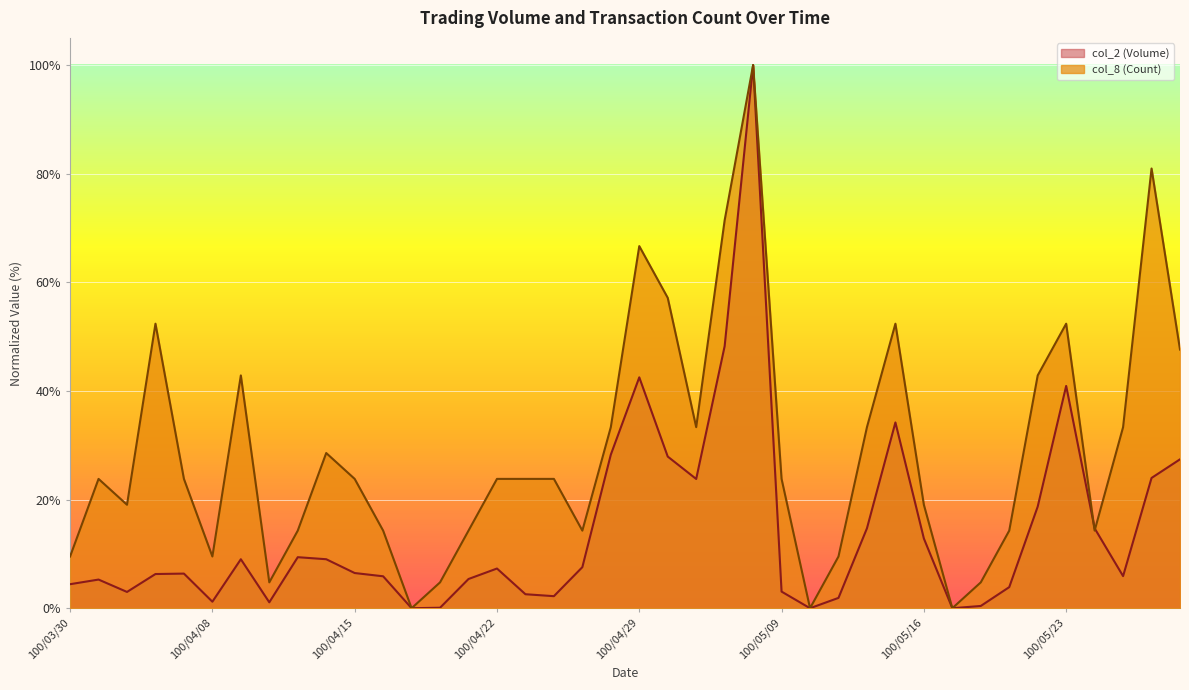

What position from the left is 100/05/16?

31